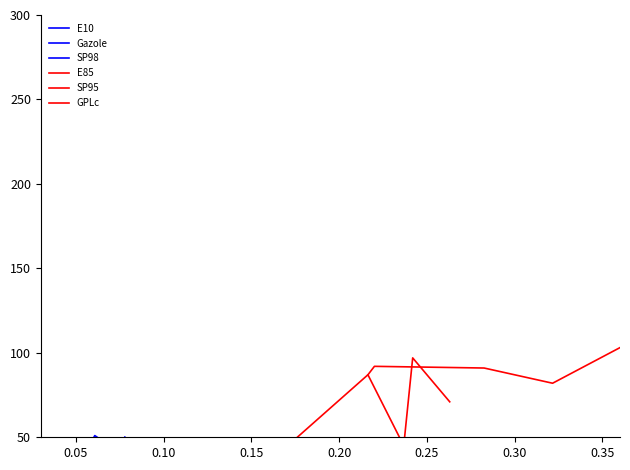

True or false: E85 has more than 2 interior local peaks.

False